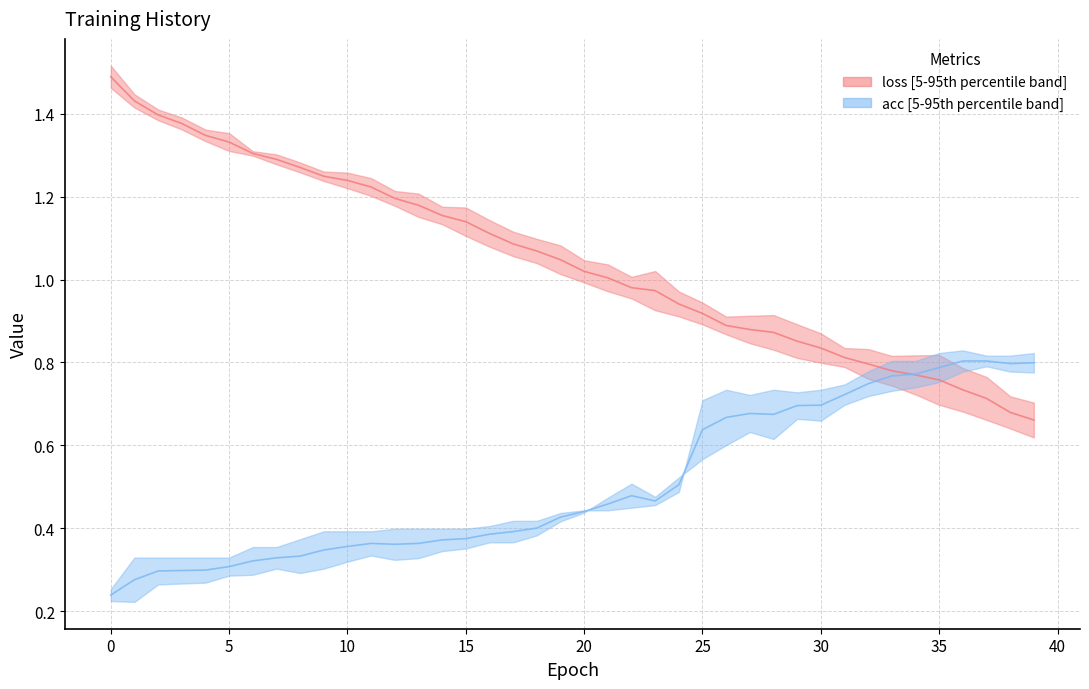

Where is the first local minimum for acc median?

12